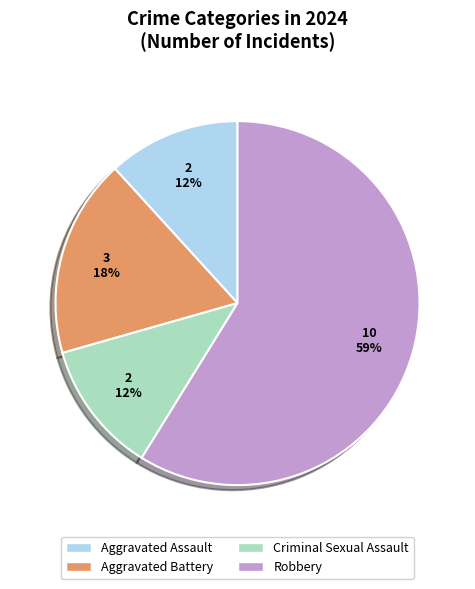

To the nearest percent, what is the average slice percentage?

25%